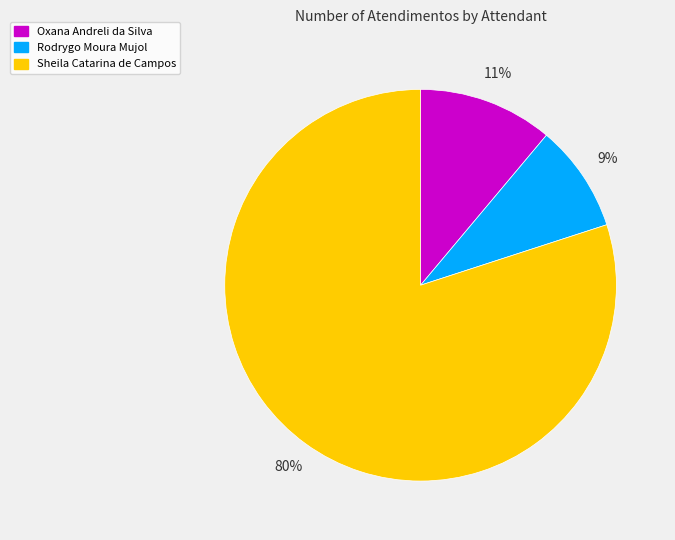

To the nearest percent, what percentage of the pie is Rodrygo Moura Mujol?

9%